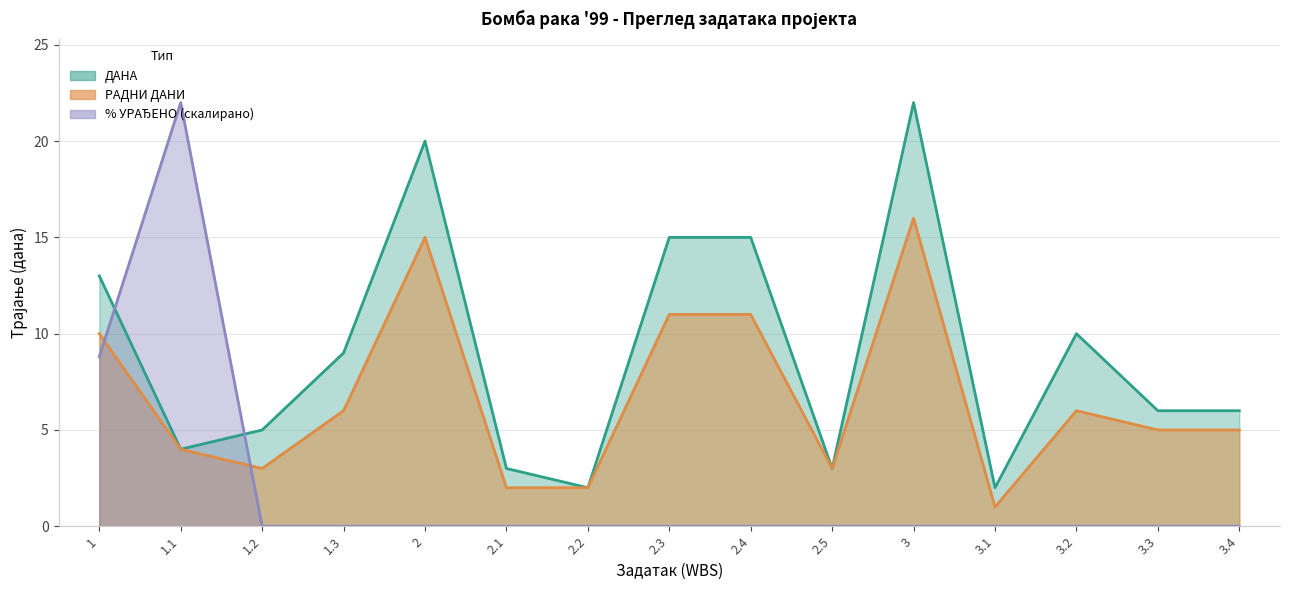

At which category does % УРАЂЕНО reach its first local peak?

1.1